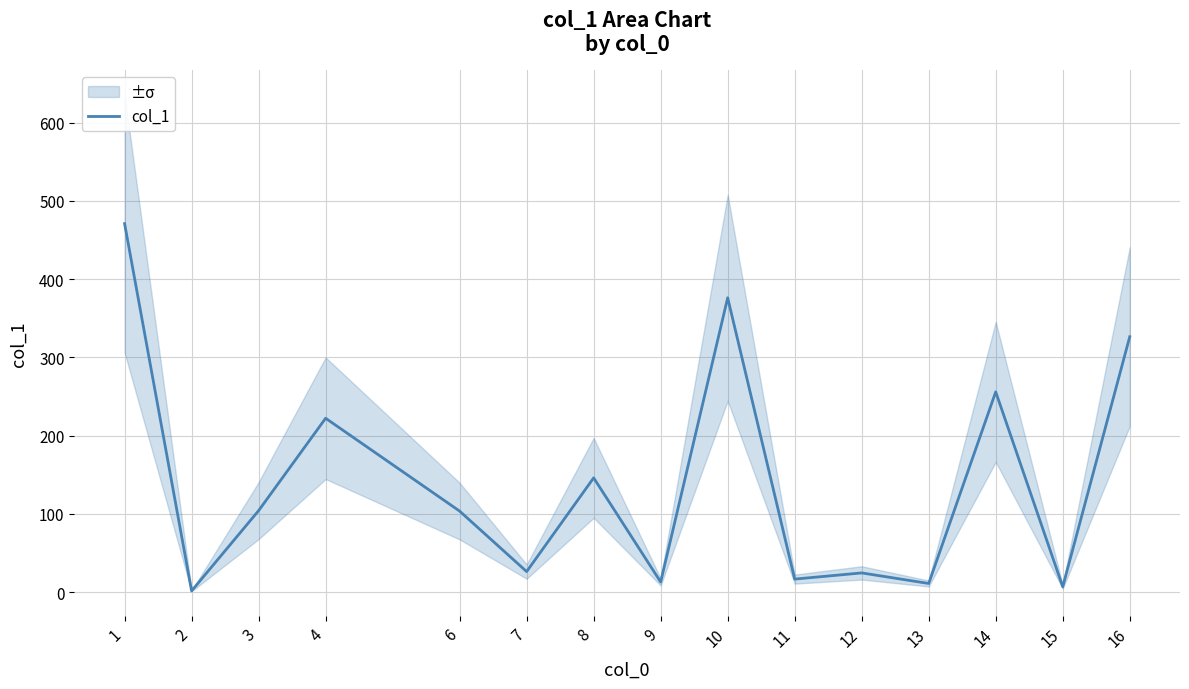

How many data points does each series have?

15